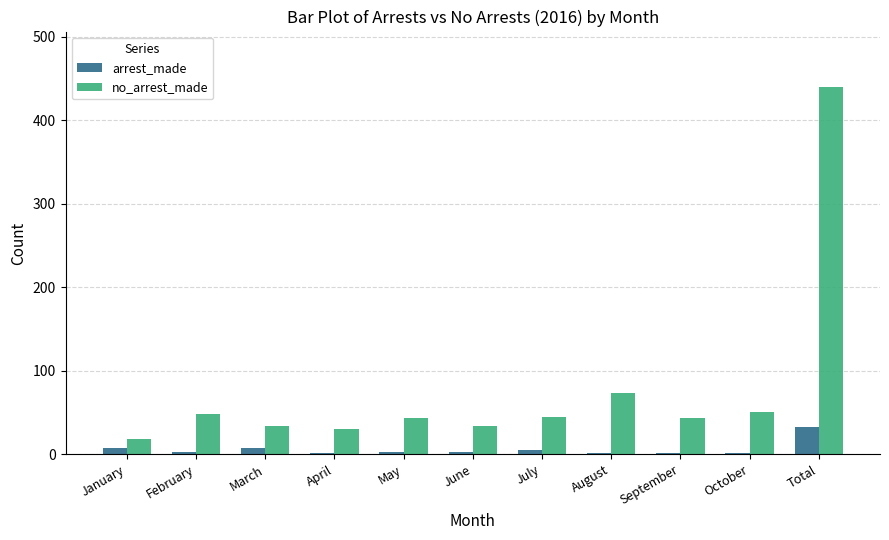

What is the sum of all no_arrest_made values?

859